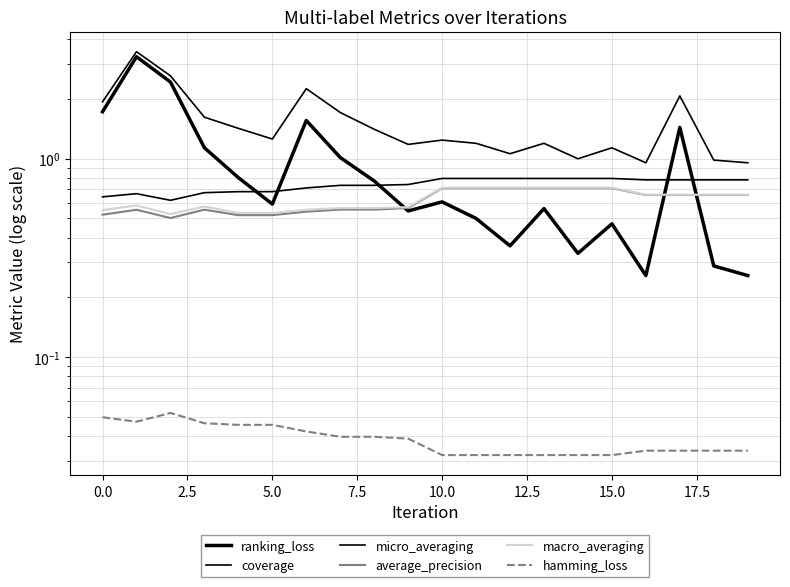

What position from the left is 2.5?

3